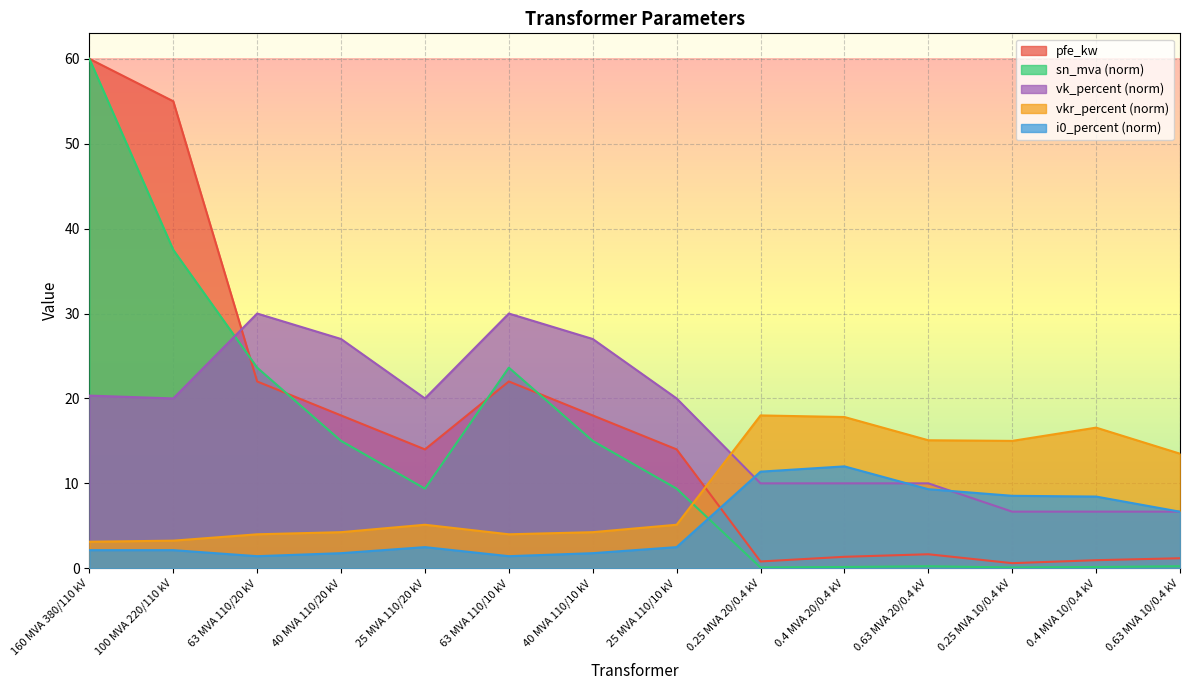

What is the difference between the pfe_kw values at 25 MVA 110/10 kV and 160 MVA 380/110 kV?

46.0